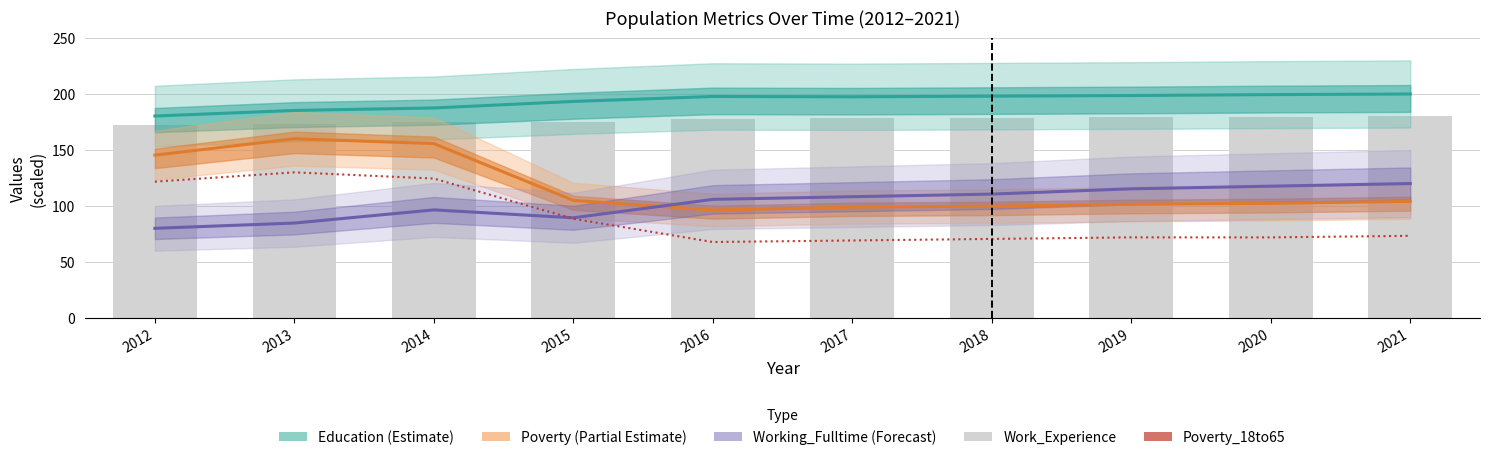

Count the number of data series in this chart.

5